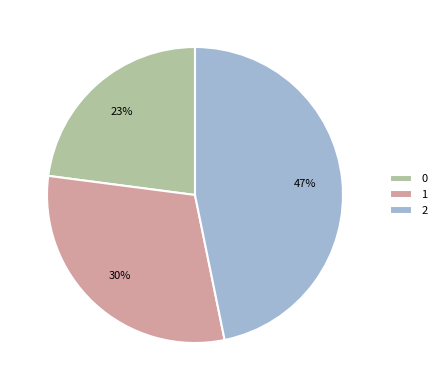

Is it true that 2 is 58% of the pie?

False